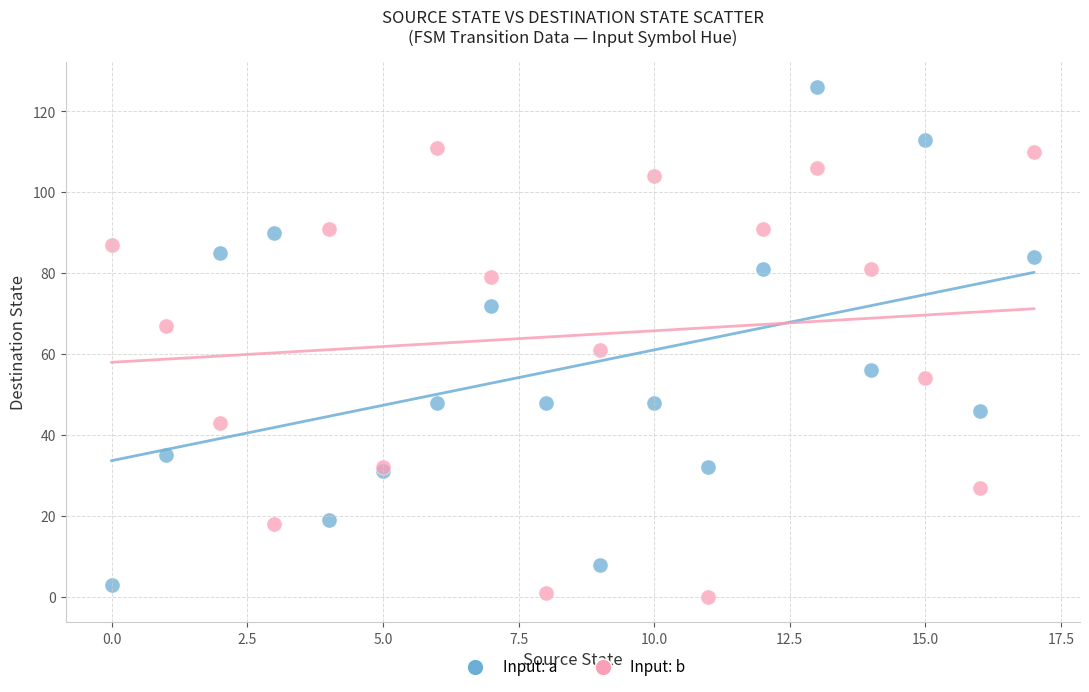

Across all series, what Y value is closest to 63?

61